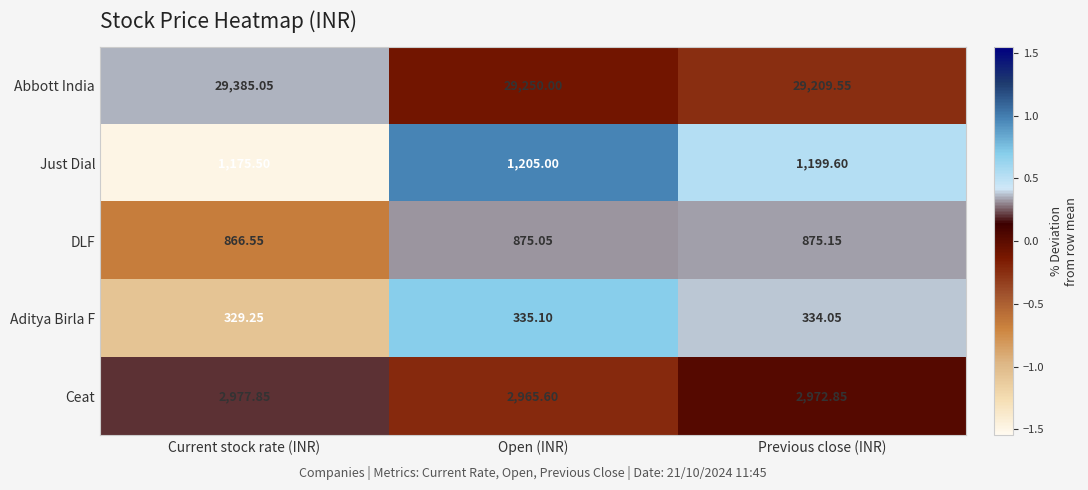

Between Open (INR) and Previous close (INR), which series saw the biggest shift?

Abbott India